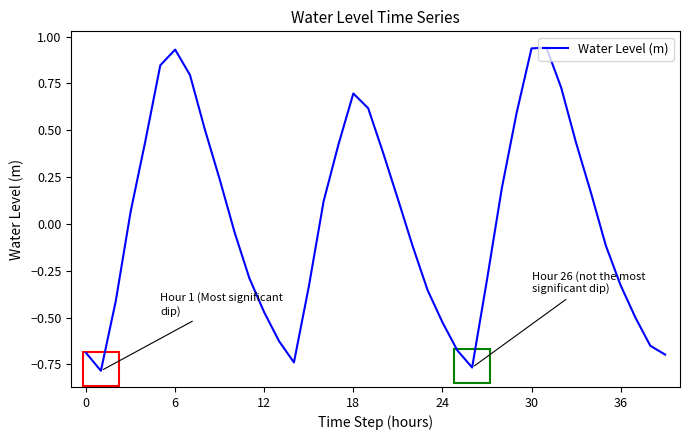

Is this an area chart (filled region under the line)?

No